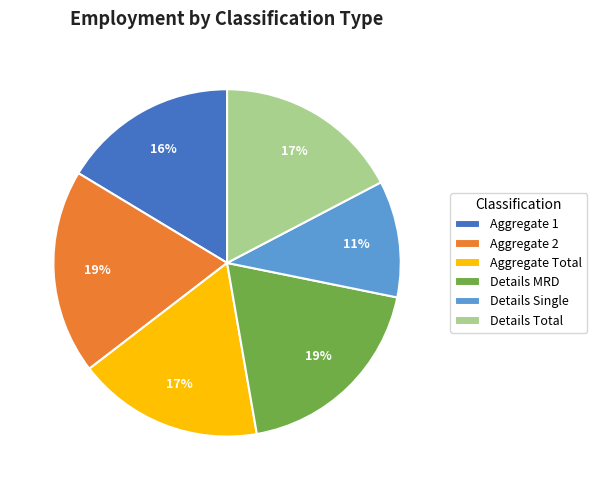

Combined, do Details MRD and Details Total account for over 50%?

No